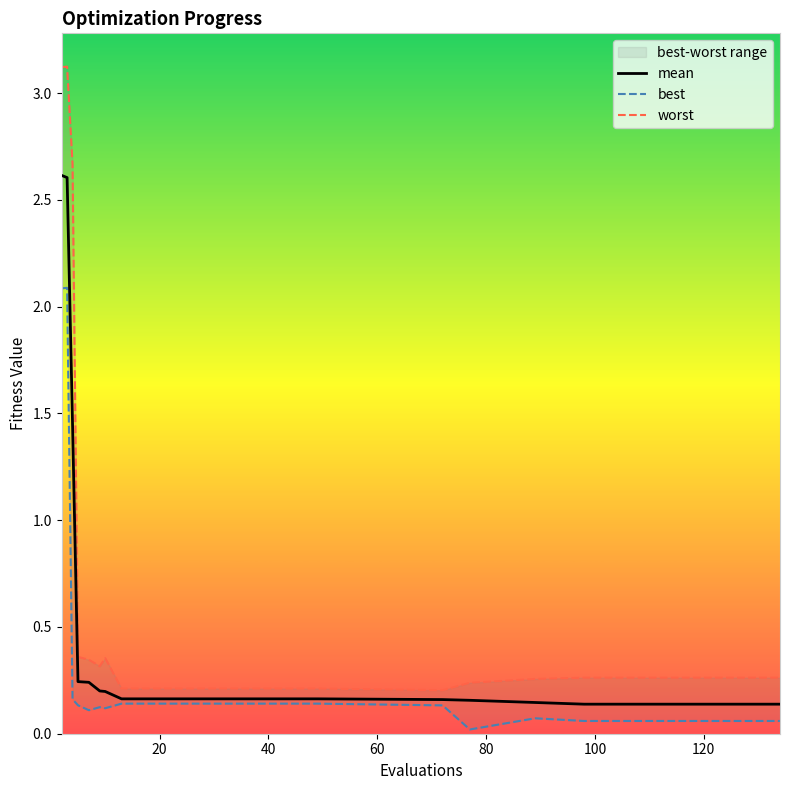

What is the greatest value displayed?

3.1